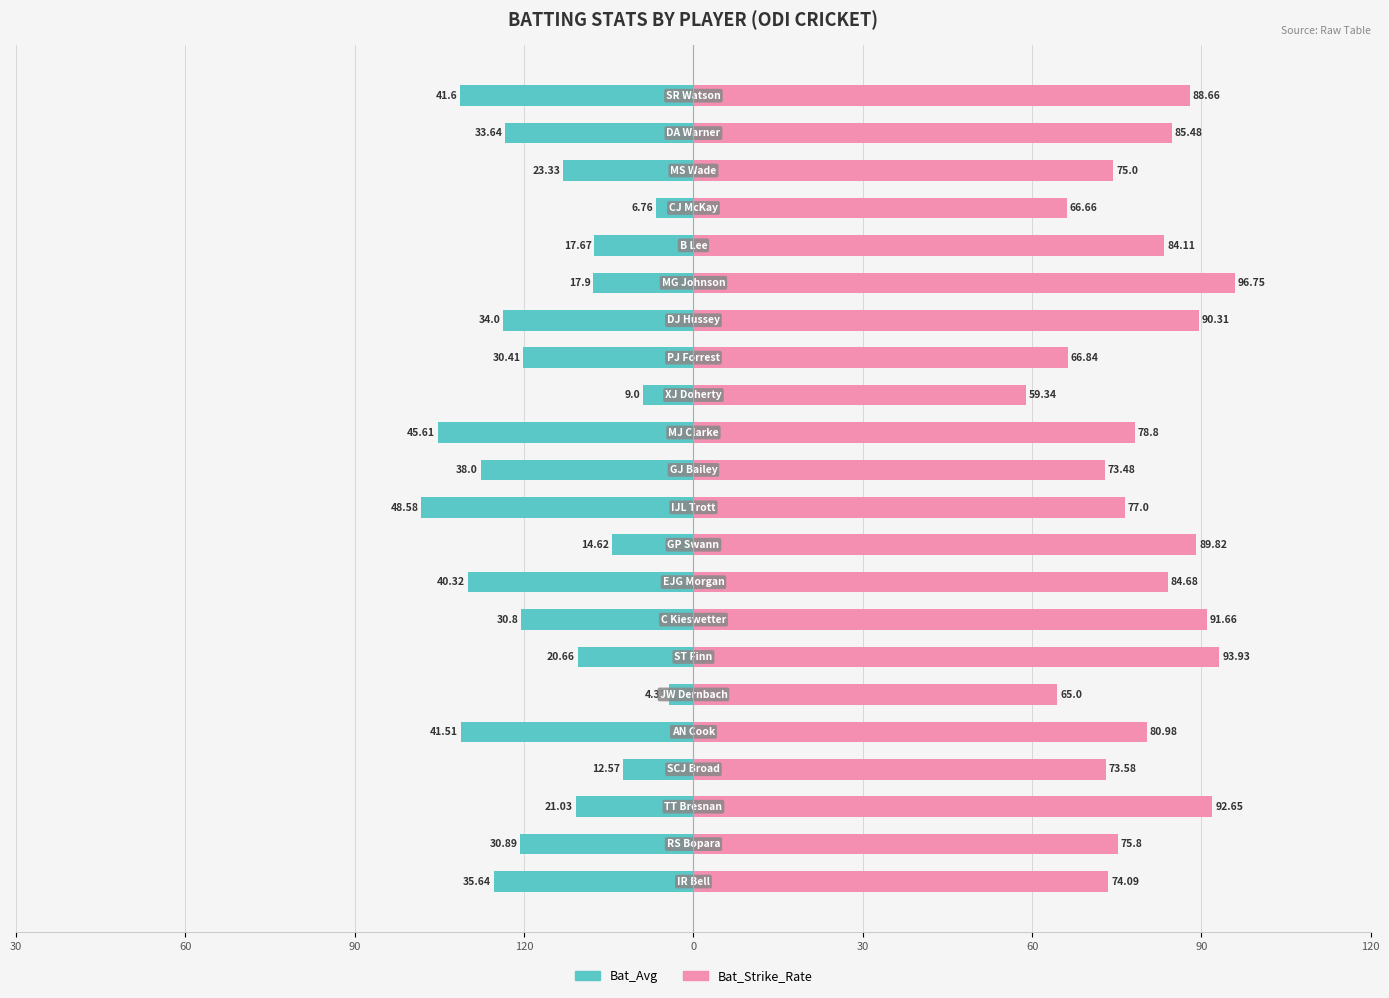

Does the chart contain stacked bars?

No